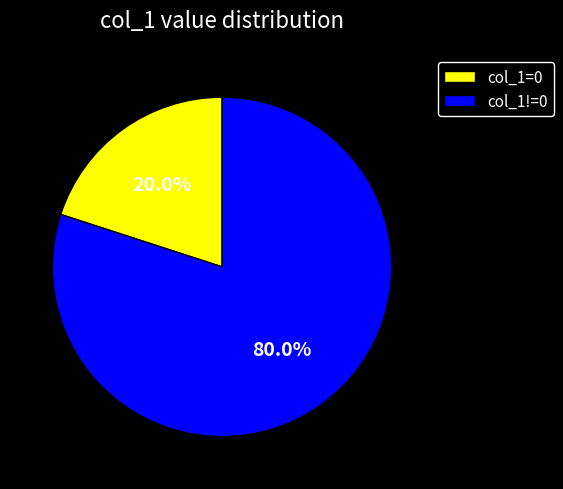

Which has a higher value, col_1=0 or col_1!=0?

col_1!=0